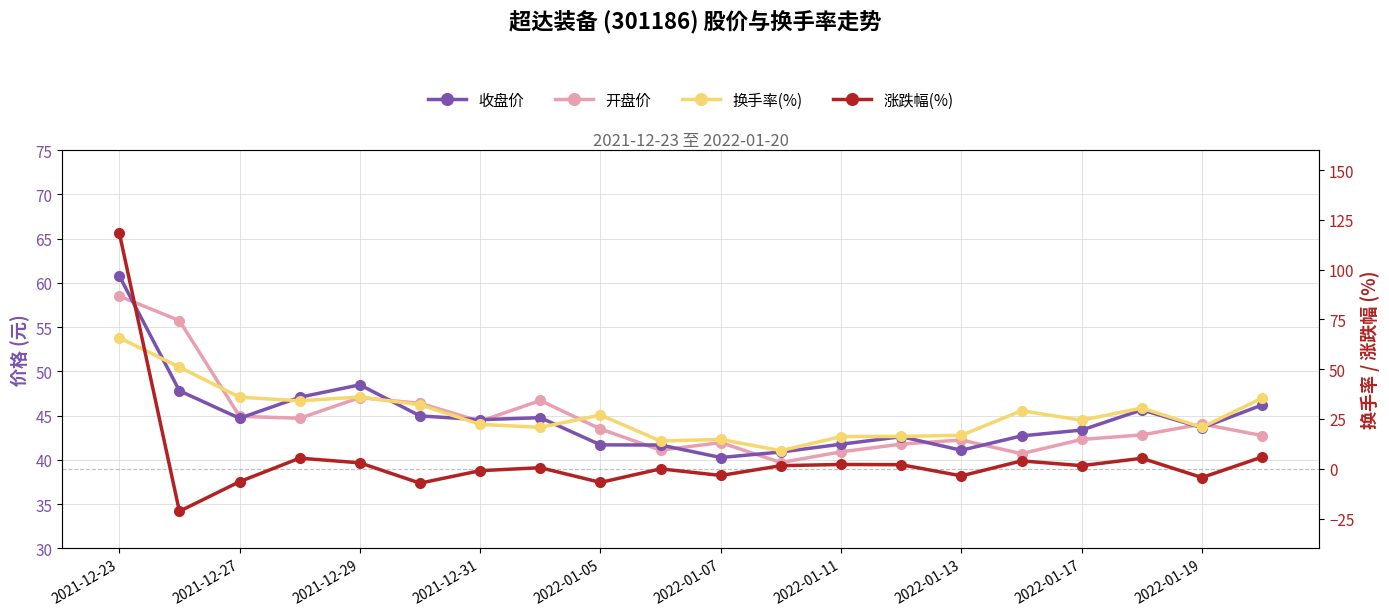

Count the number of categories in the chart.

20